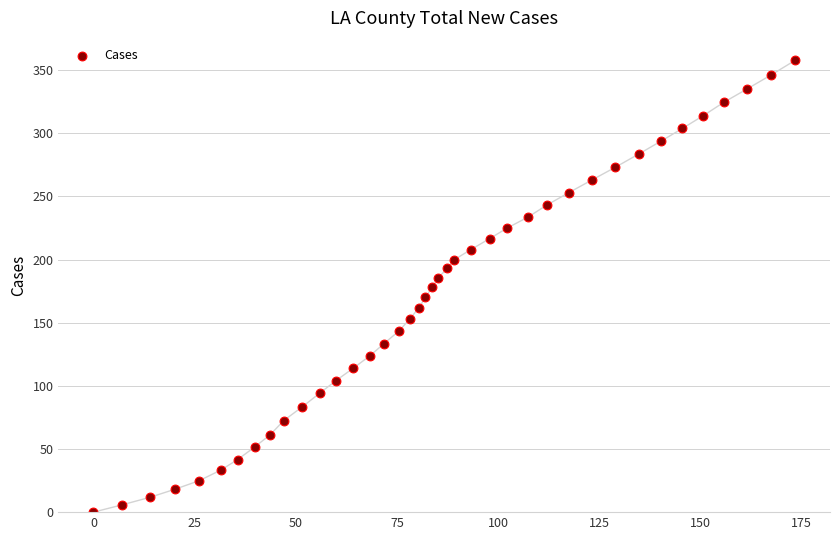

What is the range of Y values (max minus min)?

357.6